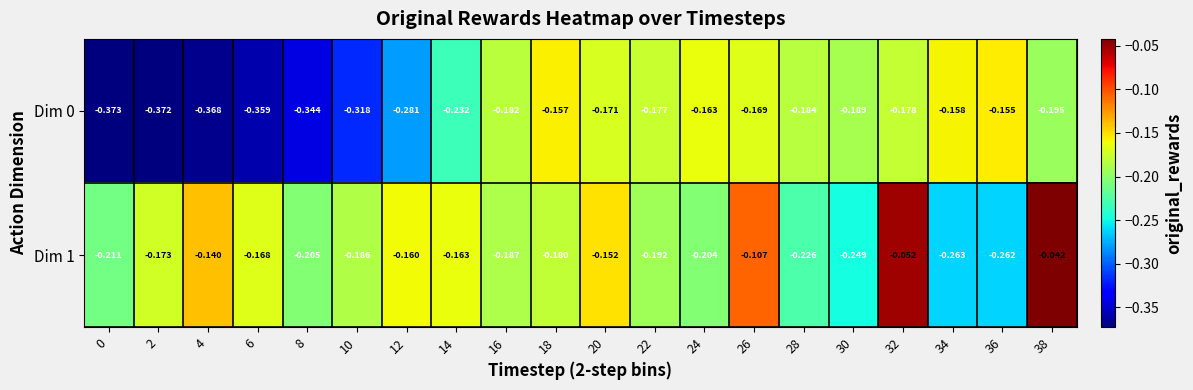

Is the value of Dim 0 at 36 greater than the value of Dim 1 at 22?

Yes